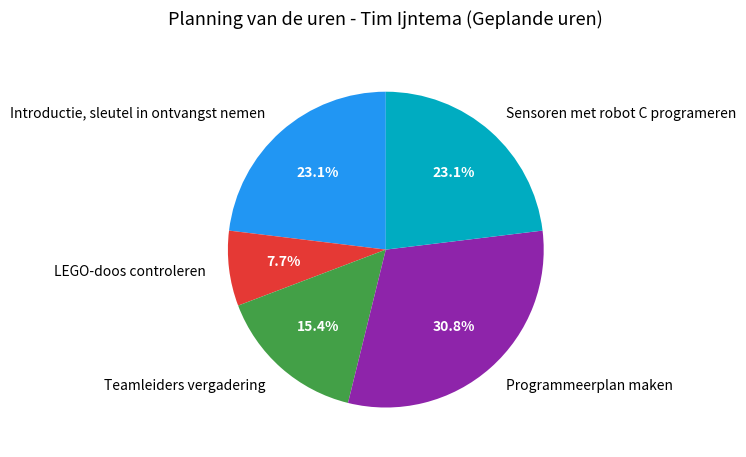

To the nearest percent, what portion does LEGO-doos controleren represent?

8%